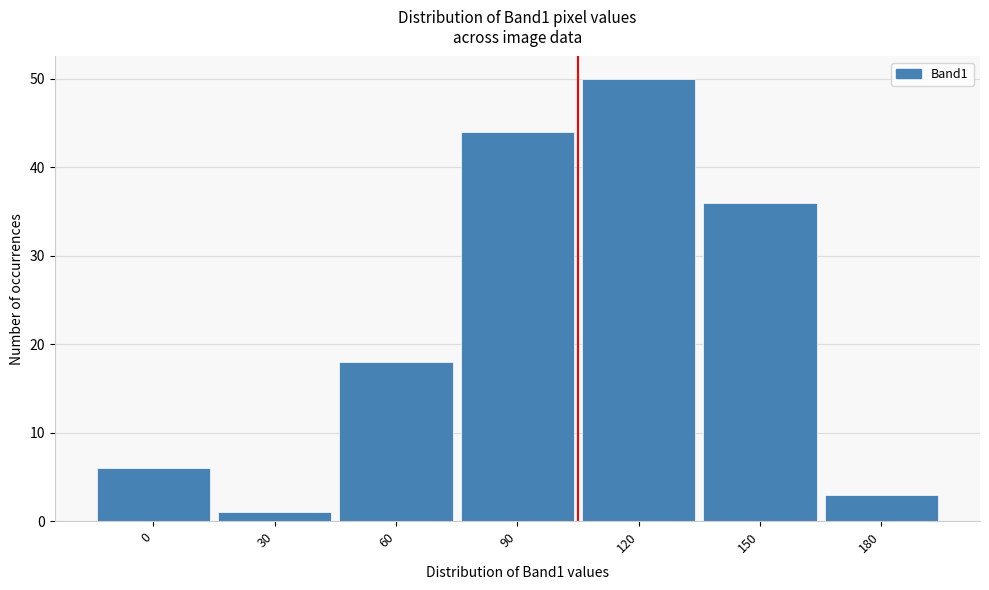

Reading right to left, extract all data points from this chart.

3	36	50	44	18	1	6